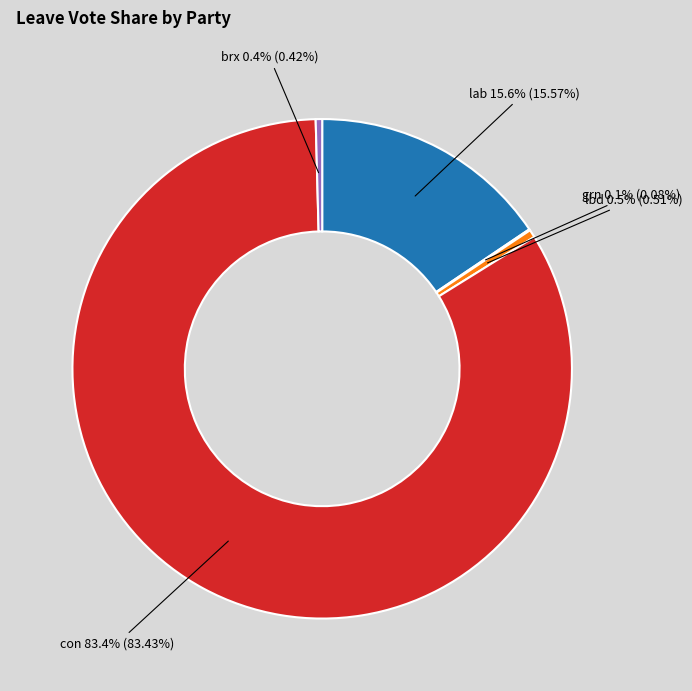

Between brx and lab, which is larger?

lab